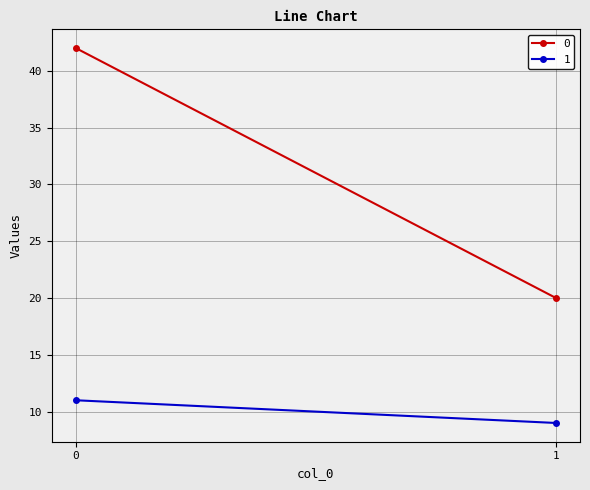

What is the approximate value of 0 at 1?

20